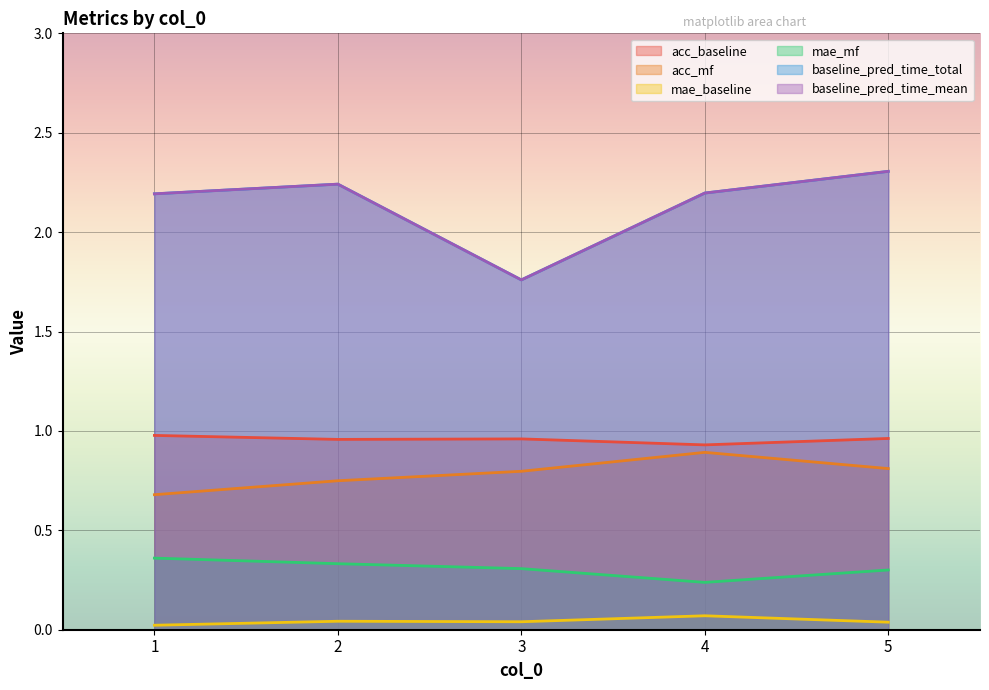

List the labels in order of acc_baseline value, smallest first.

4, 2, 3, 5, 1